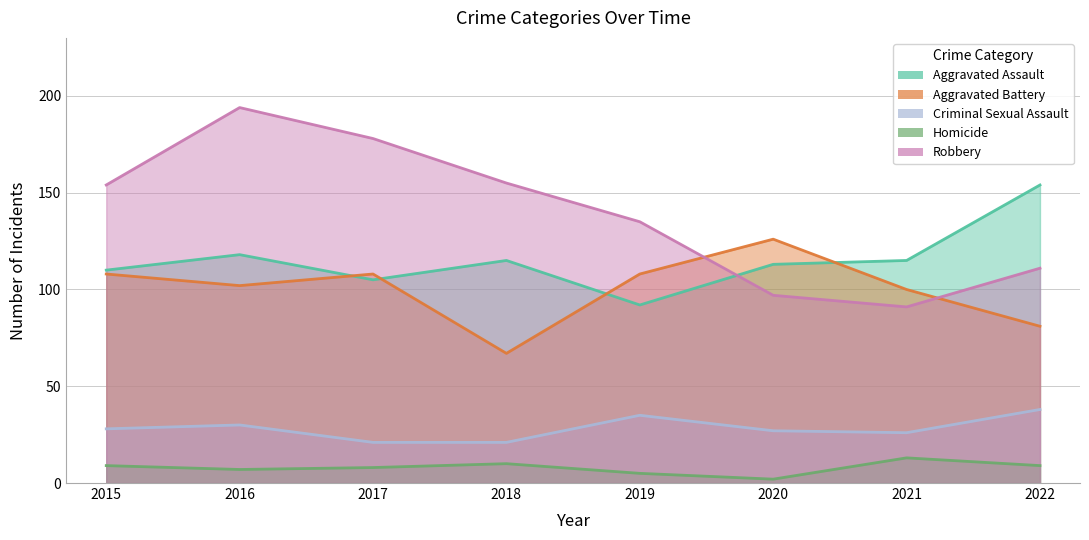

What is the minimum value for Robbery?

91